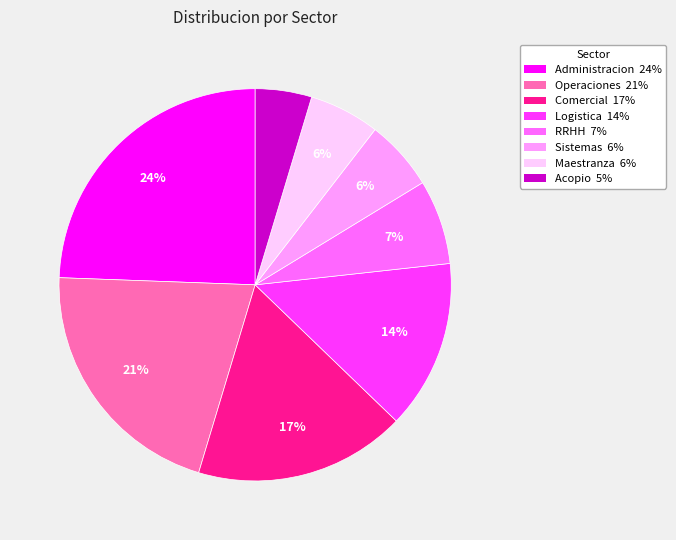

How many segments does this pie chart have?

8